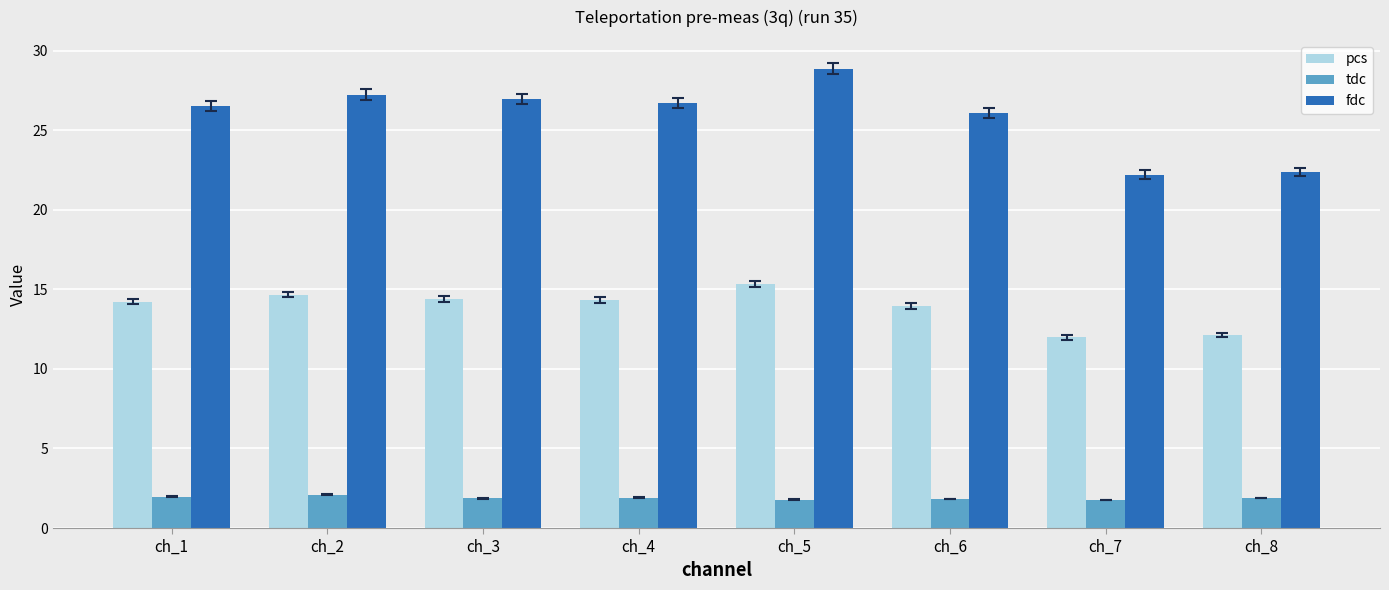

Which series has the widest spread of values?

fdc